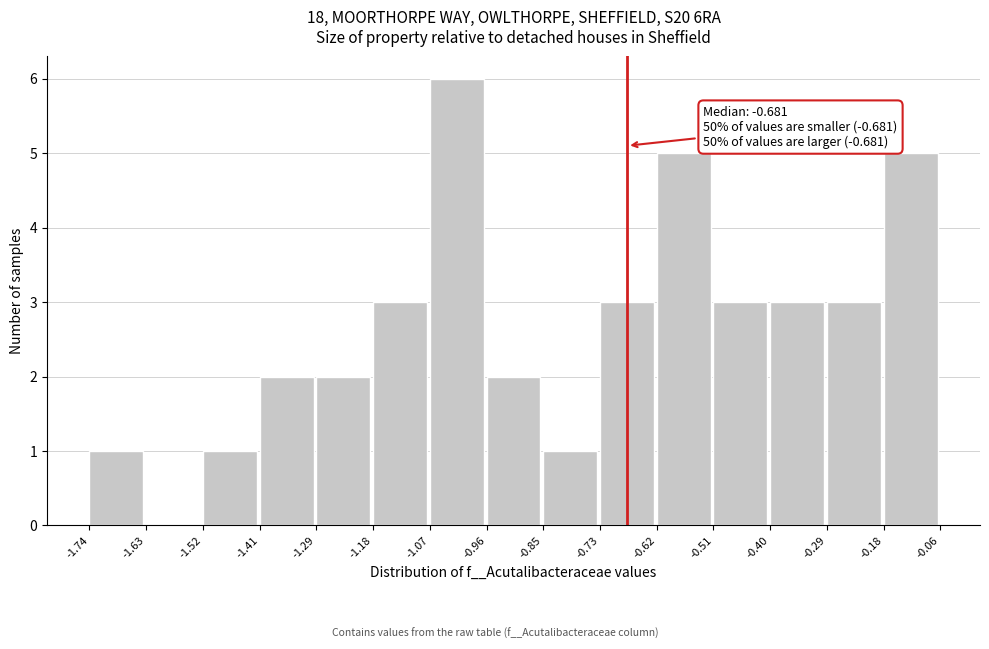

Over which range of the x-axis is the bar tallest?

-1.07 to -0.96